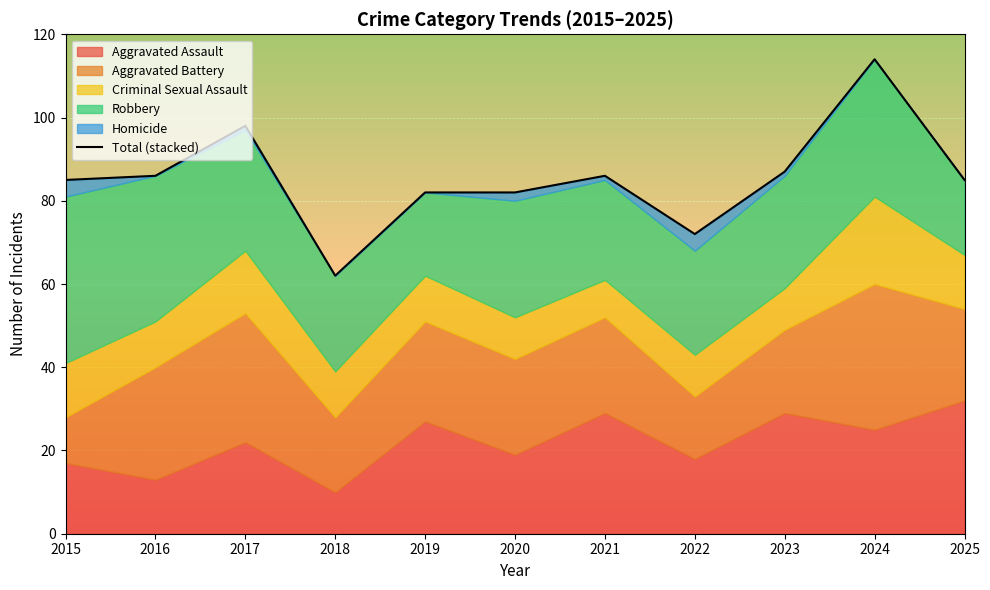

List the labels in order of value, largest first.

2024, 2017, 2023, 2016, 2021, 2015, 2025, 2019, 2020, 2022, 2018